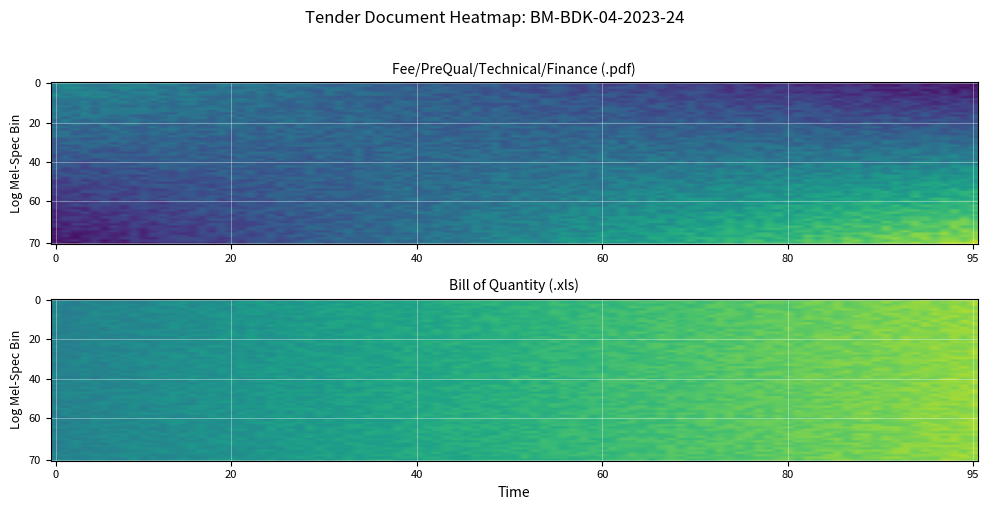

Which series has the largest total across all categories?

.xls